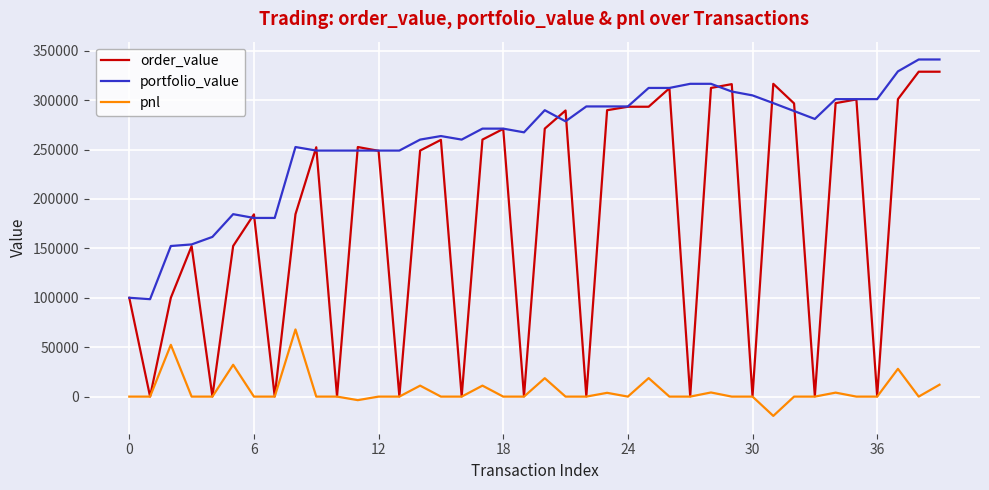

What is the difference between the maximum and minimum values in the portfolio_value series?

242544.1